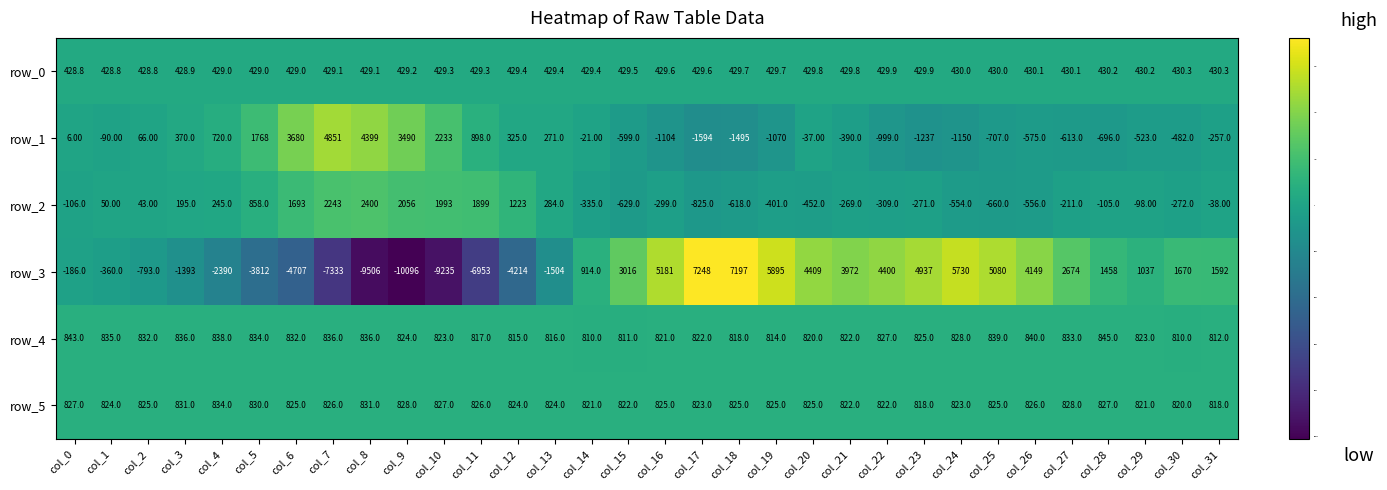

How many values in row_3 are below zero?

14